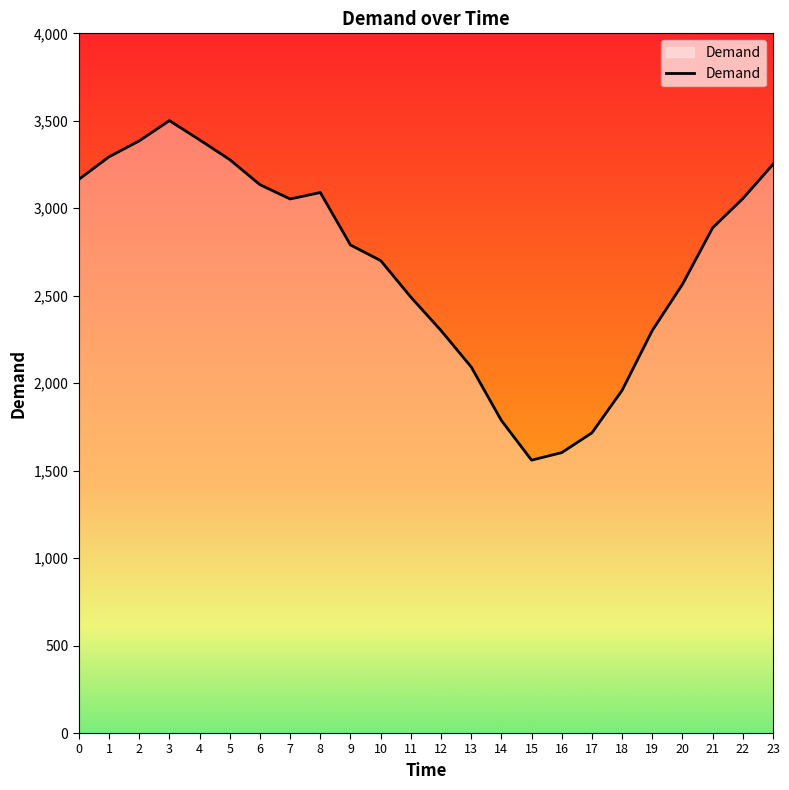

Does the chart display data point markers on the line(s)?

No